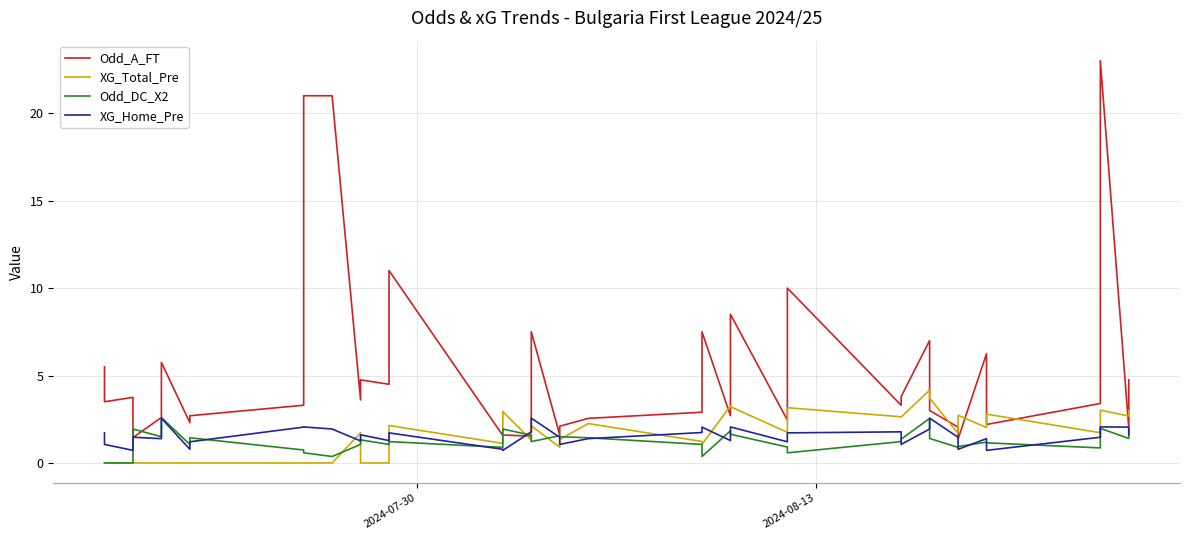

How many values in XG_Total_Pre are above zero?

27